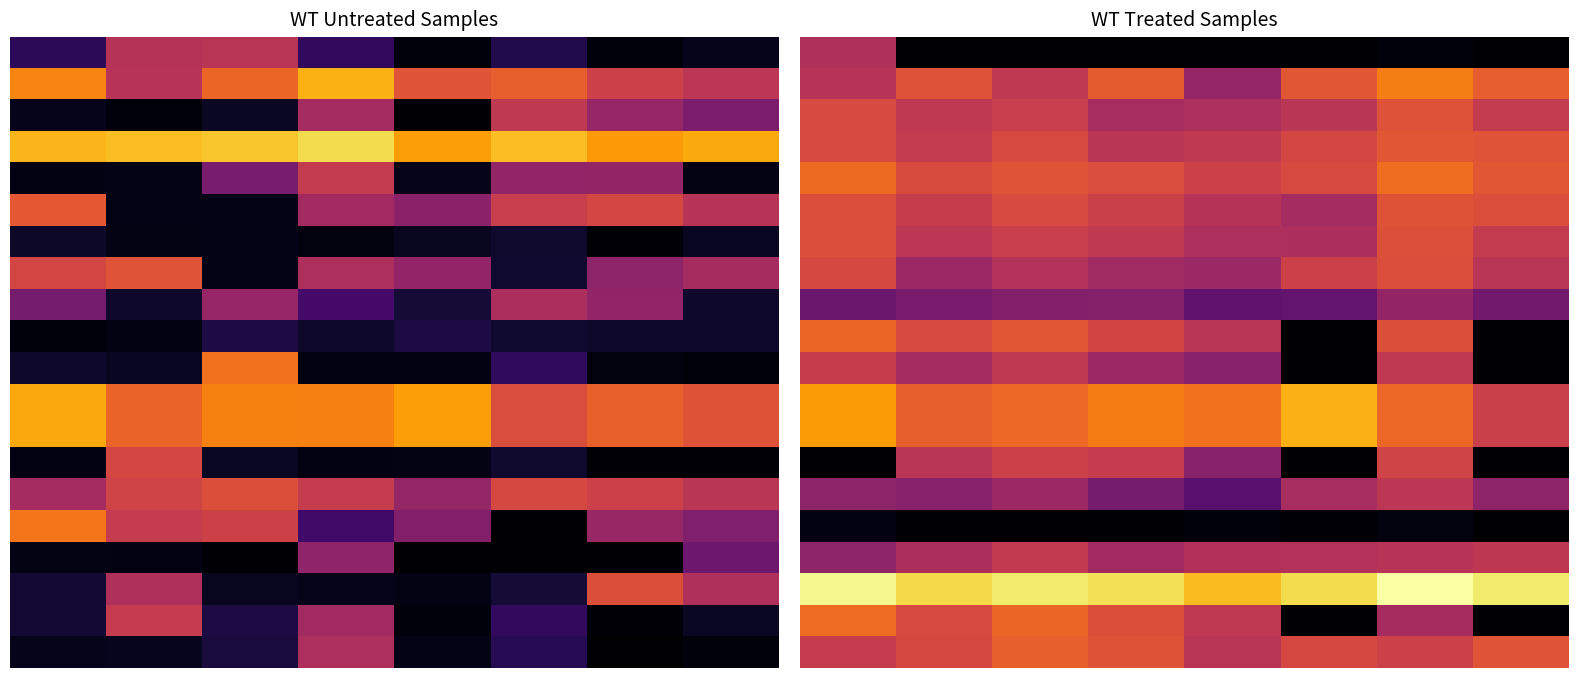

Which has a higher value, 3 or 5?

3